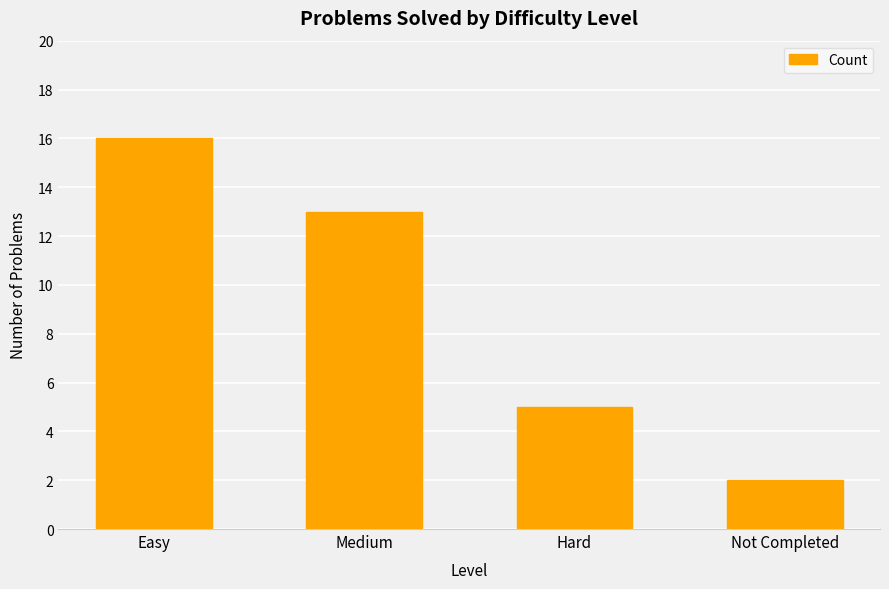

What is the sum of all values?

36